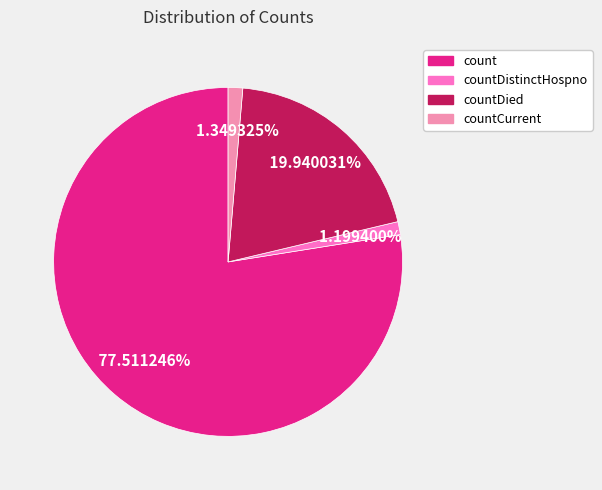

Is there a majority slice in this chart?

Yes